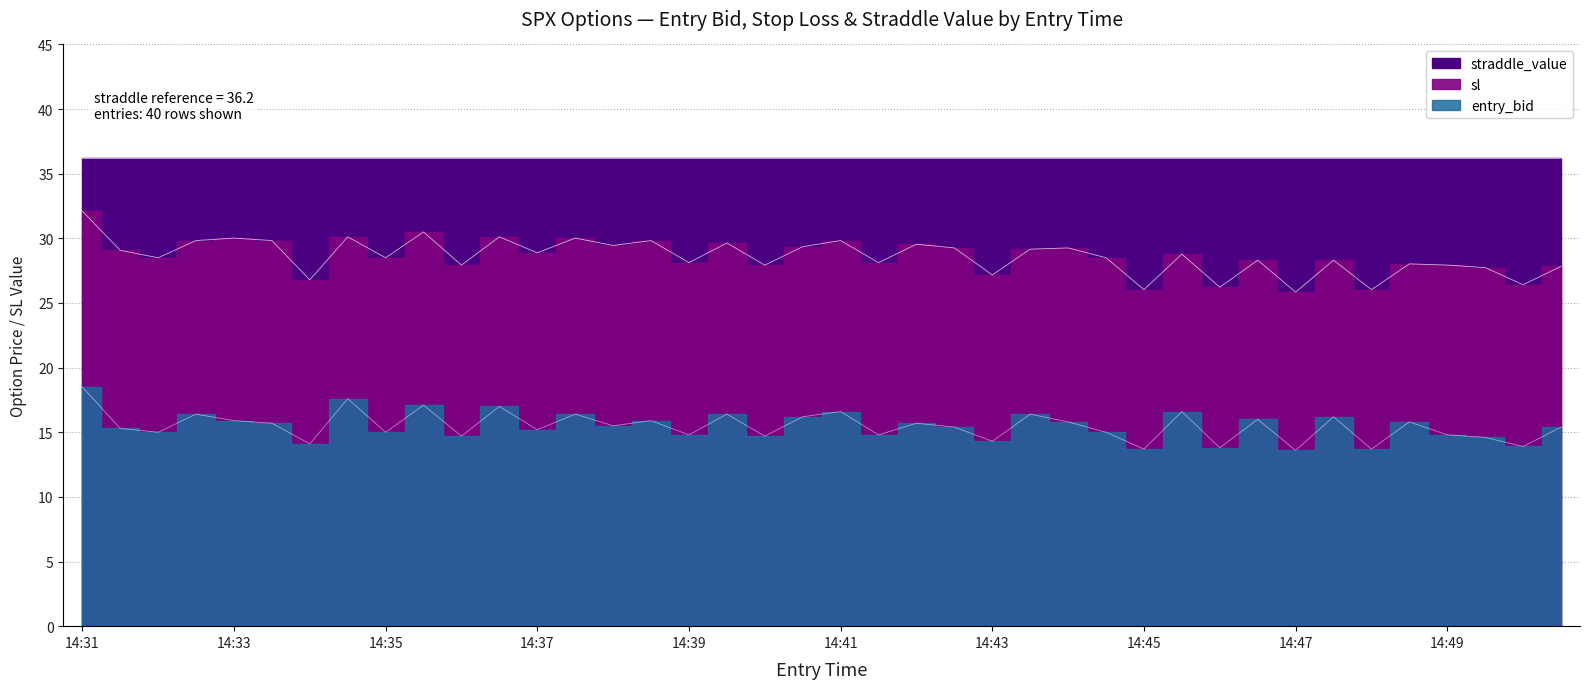

True or false: sl and entry_bid intersect in this chart.

False